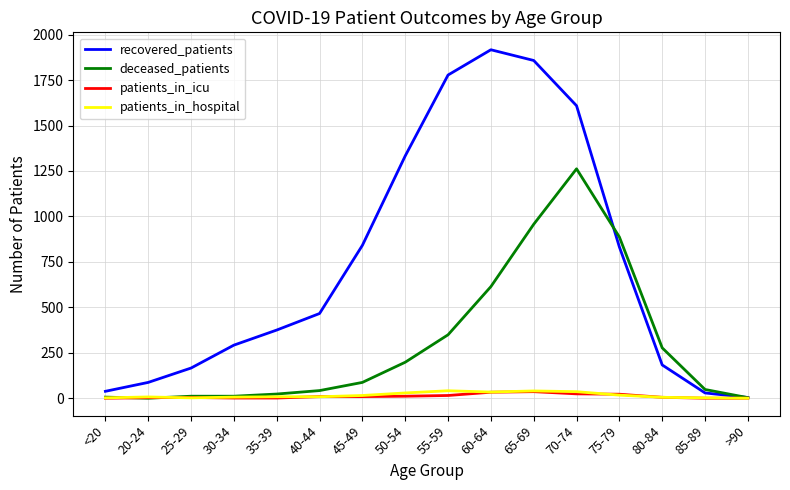

The patients_in_hospital series shows 5 at 80-84. True or false?

True